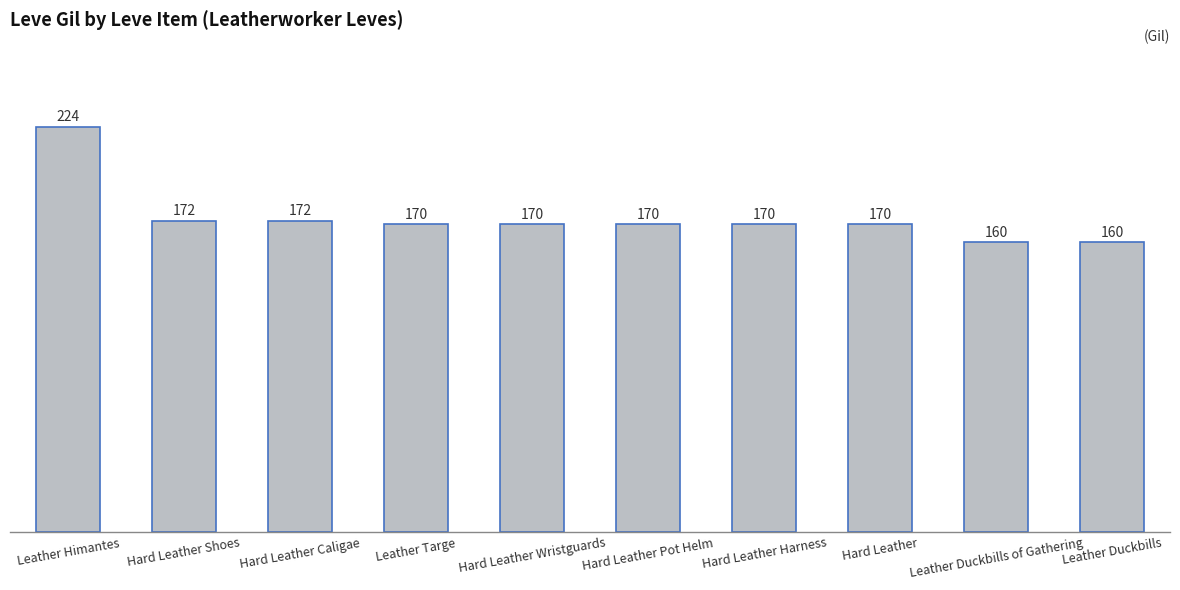

True or false: the data shows 172 at Hard Leather Shoes.

True